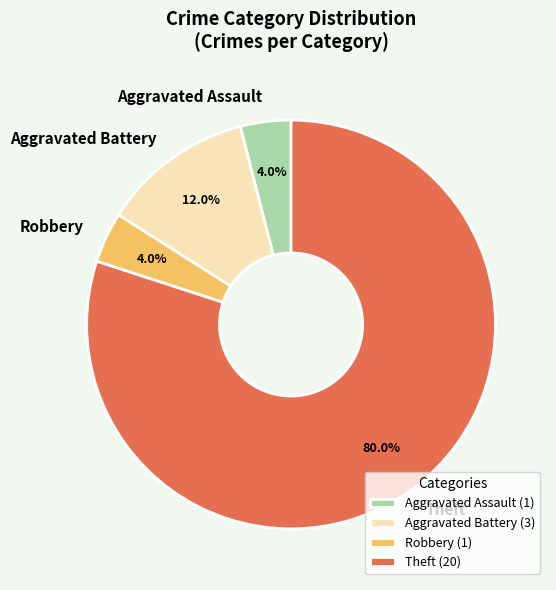

How much of the chart is everything except Aggravated Assault?

96.0%